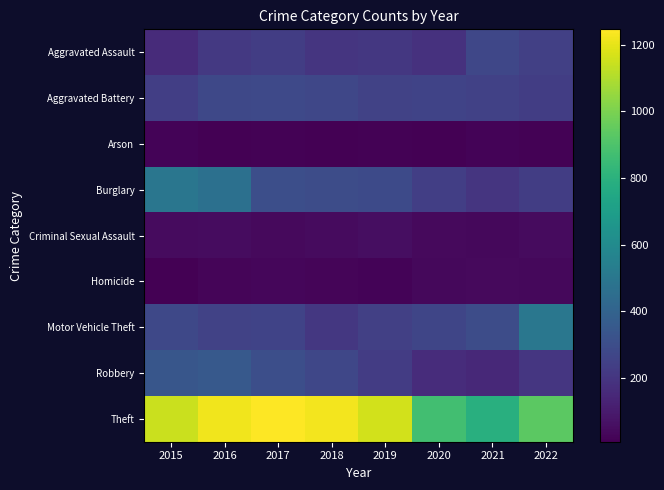

At how many categories does at least one series exceed 412?

8